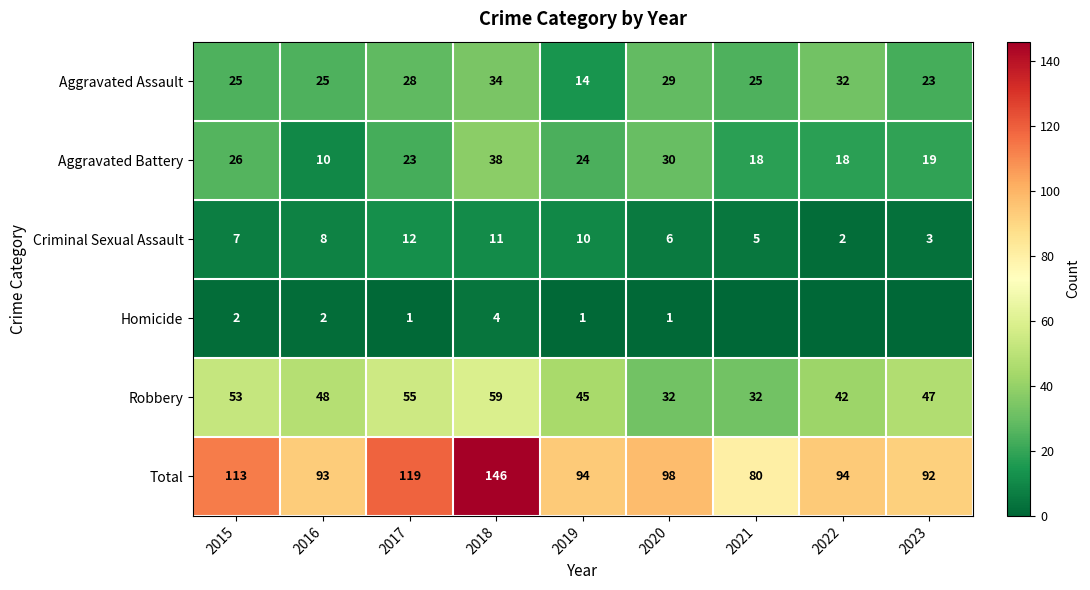

At which category is the sum across all series the highest?

2018